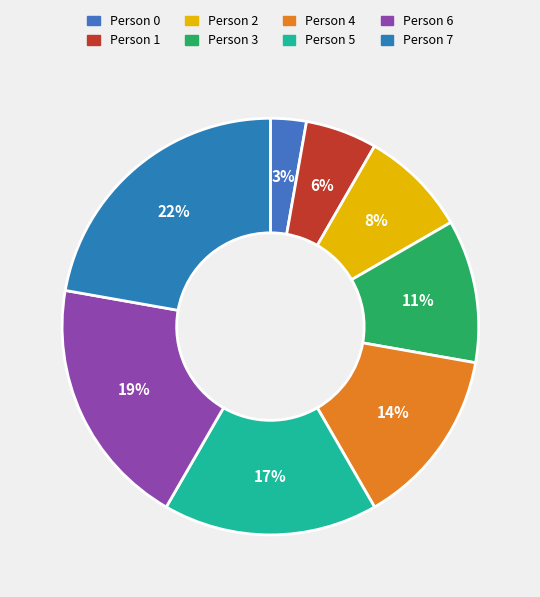

The Person 7 slice represents 13% of the pie. True or false?

False